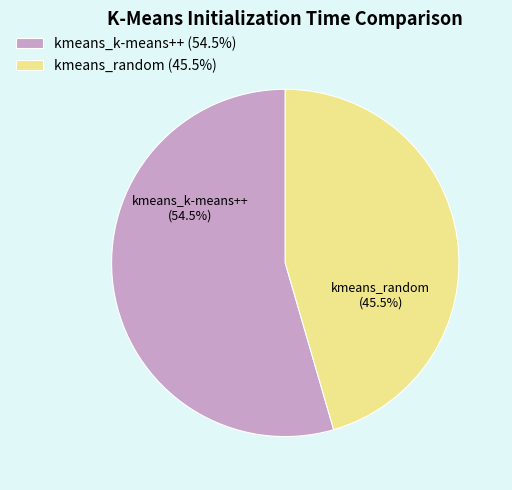

Approximately how many times larger is the value at kmeans_random compared to kmeans_k-means++?

0.8